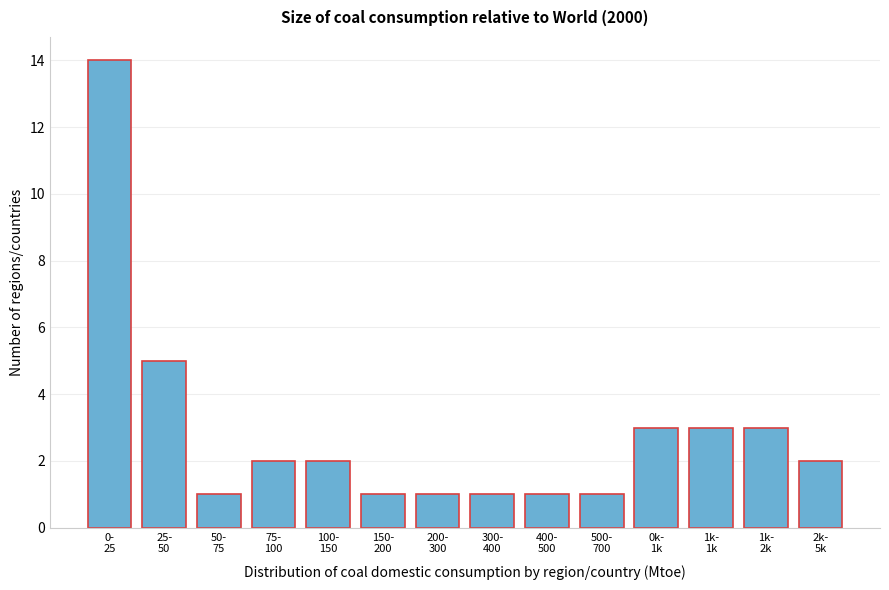

Reading left to right, what are all the values shown in this chart?

14	5	1	2	2	1	1	1	1	1	3	3	3	2